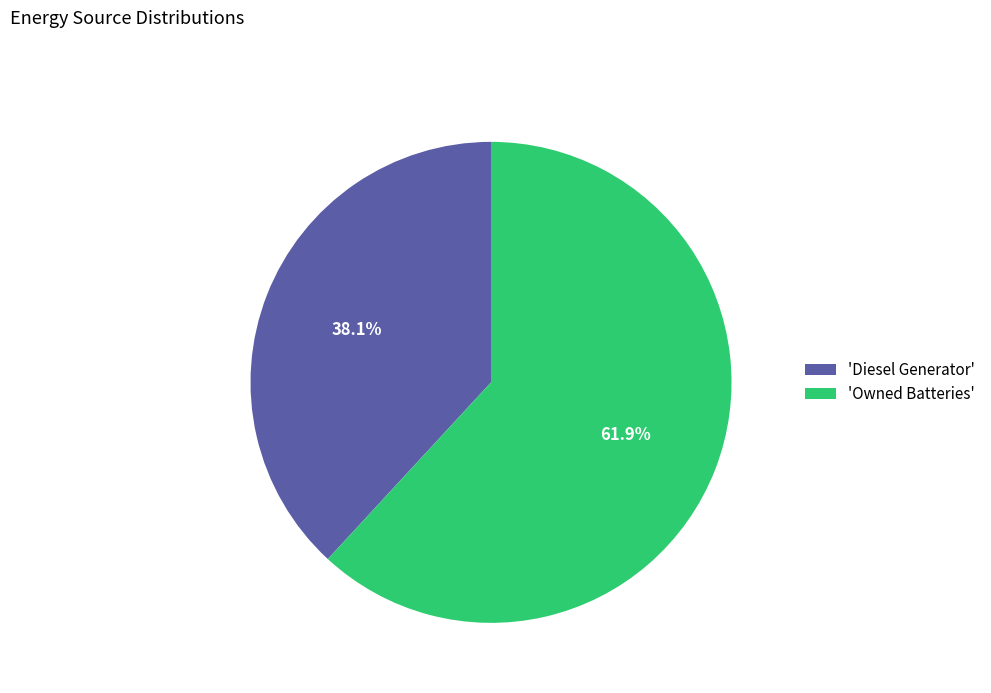

Is the sum of 'Diesel Generator' and 'Owned Batteries' greater than half?

Yes